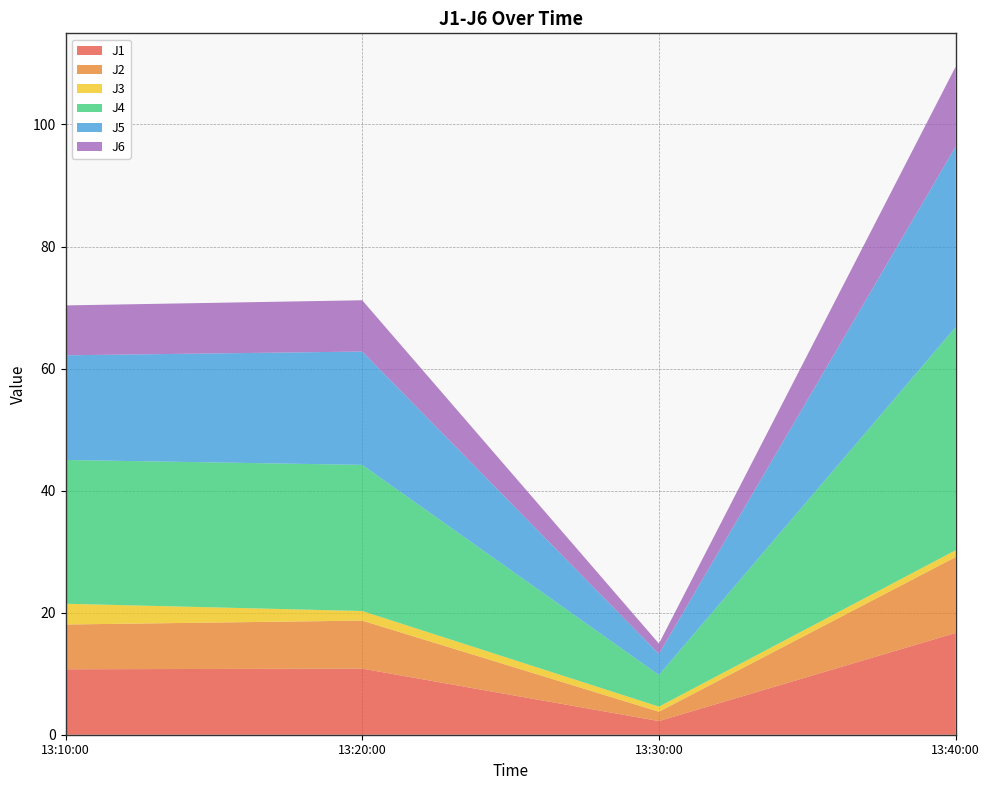

Reading right to left, transcribe all the data shown in this chart.

J1: 16.7	2.2	10.8	10.7
J2: 12.4	1.5	7.9	7.3
J3: 1.1	0.8	1.6	3.4
J4: 36.6	5.2	23.9	23.6
J5: 29.6	3.5	18.6	17.1
J6: 13.1	1.7	8.4	8.2